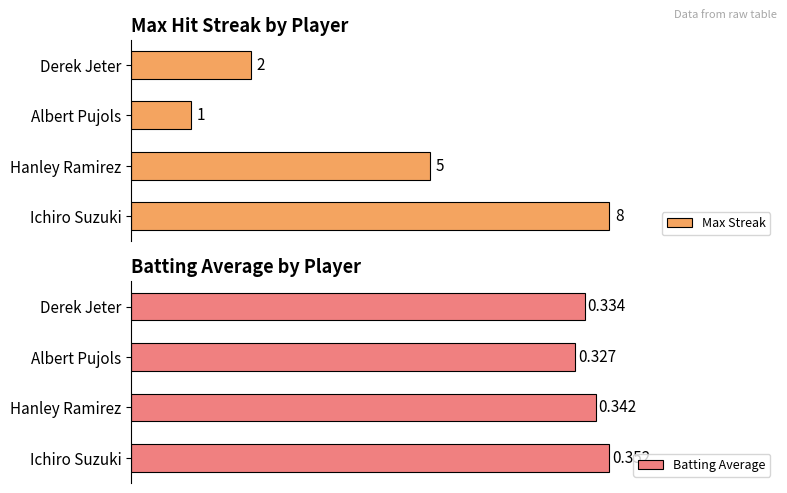

Reading left to right, transcribe all the data shown in this chart.

Max Streak: 0=8.0	1=5.0	2=1.0	3=2.0
Batting Average: 0=0.4	1=0.3	2=0.3	3=0.3